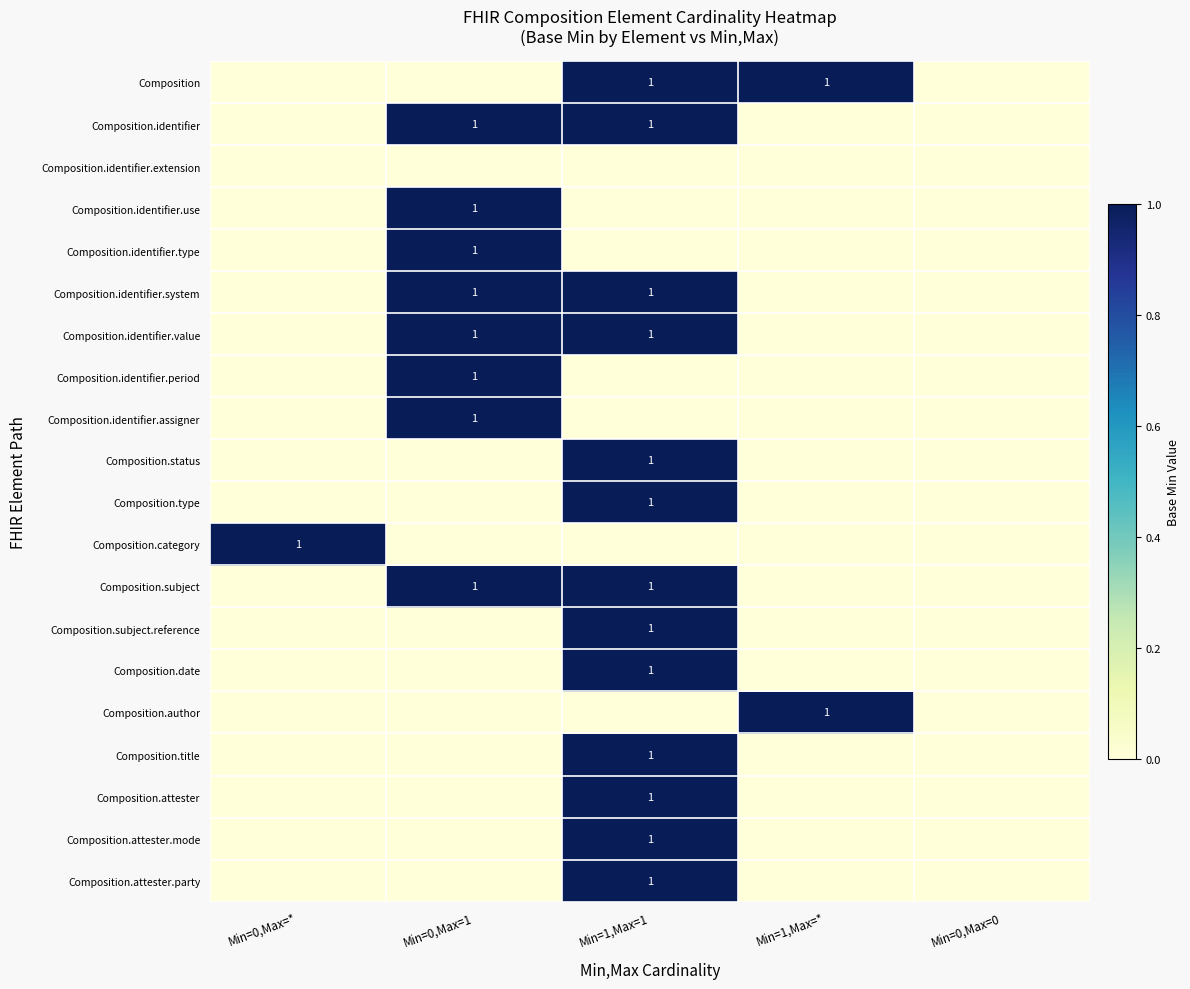

Is it true that Composition.attester.mode equals 0 at Min=0,Max=0?

True